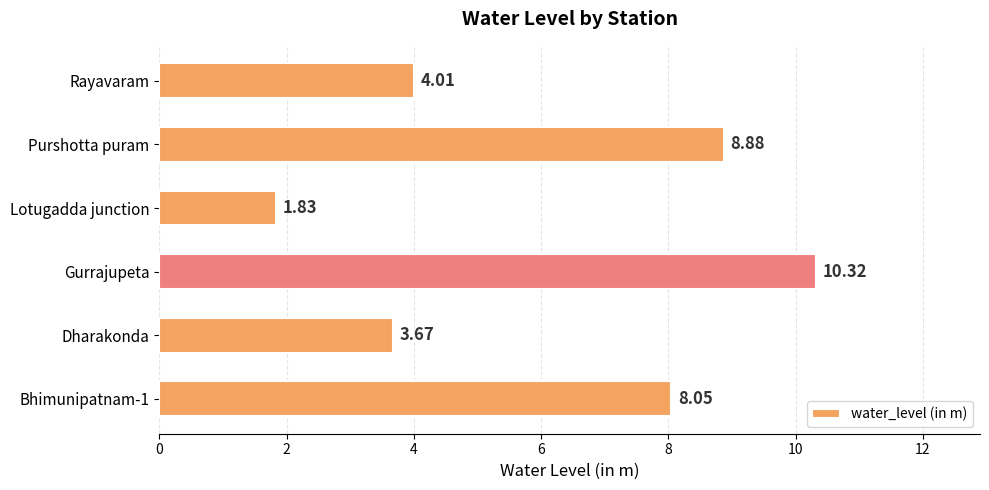

Which category has the highest value across all series?

Gurrajupeta